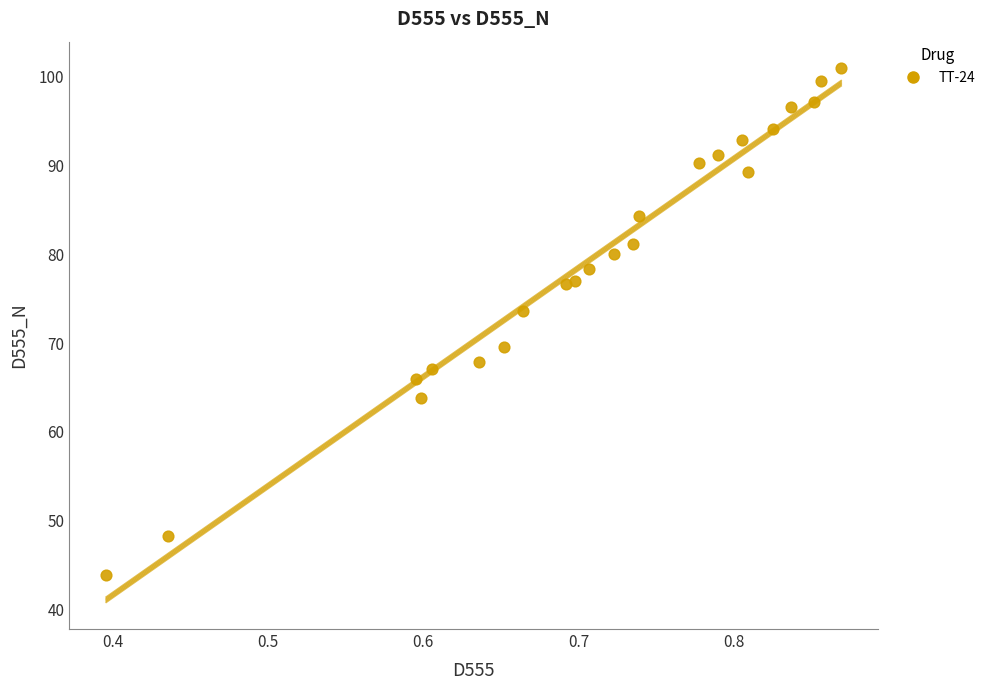

What is the range of X values (max minus min)?

0.5